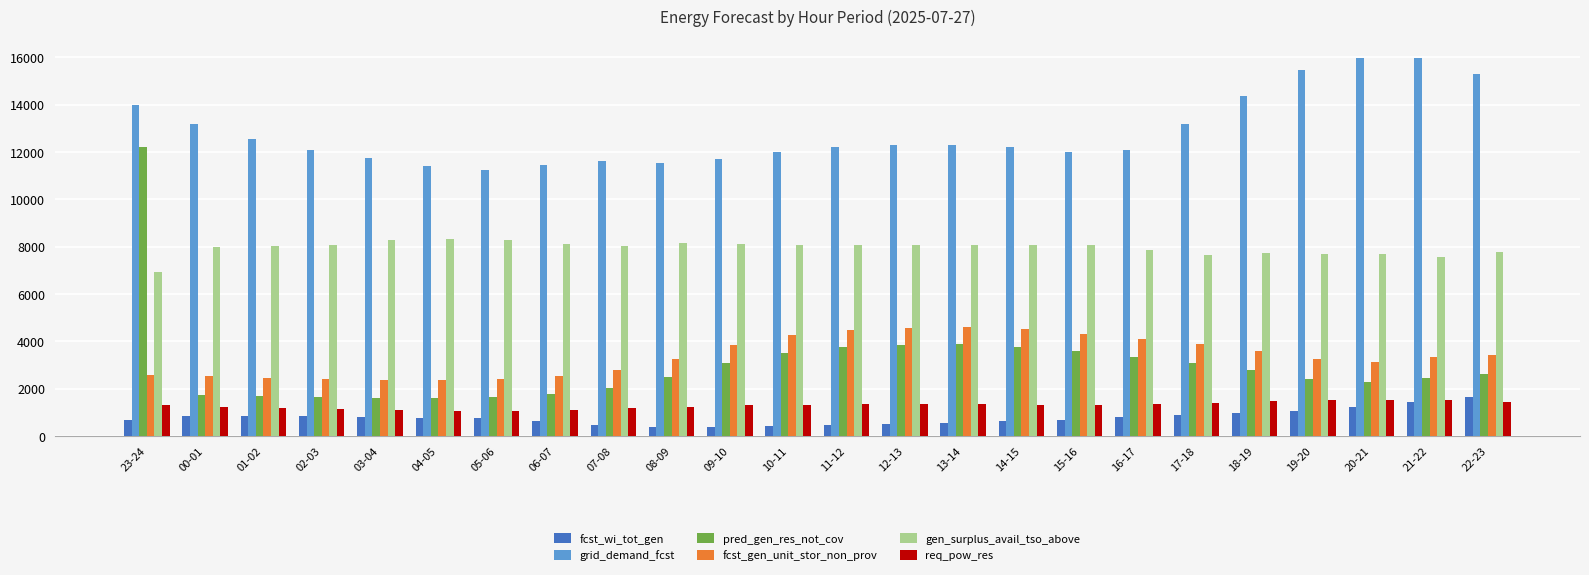

Is the value of gen_surplus_avail_tso_above at 00-01 greater than the value of req_pow_res at 17-18?

Yes